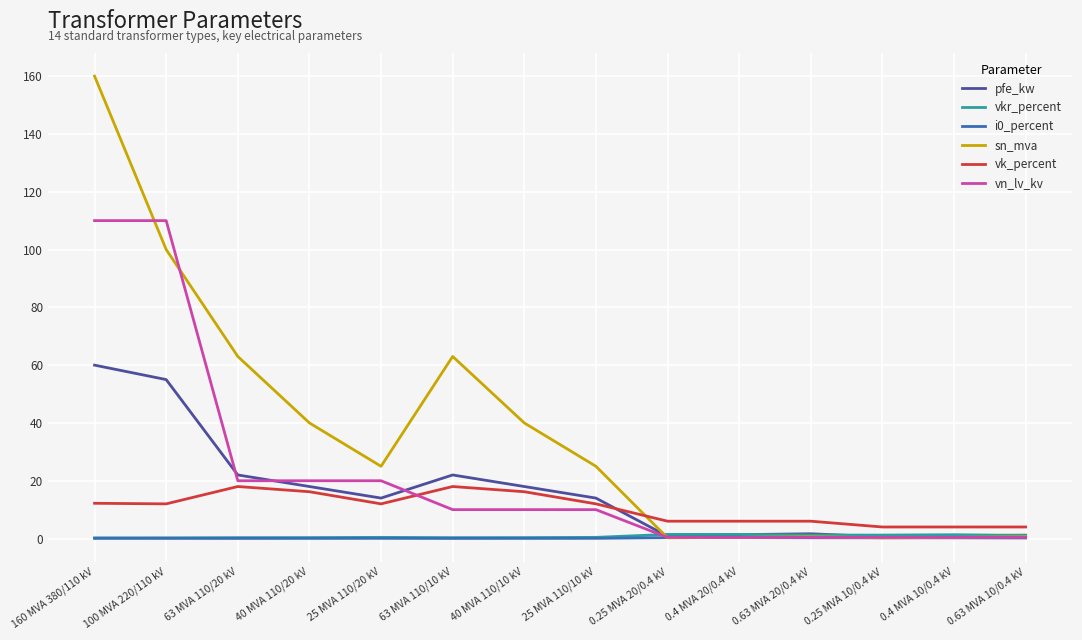

What is the sum of all vk_percent values?

146.6